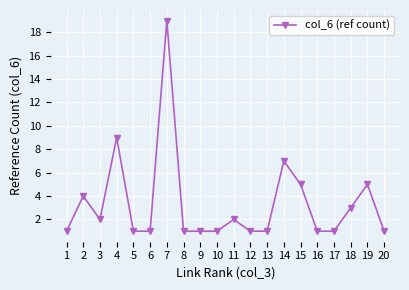

What is the average value?

3